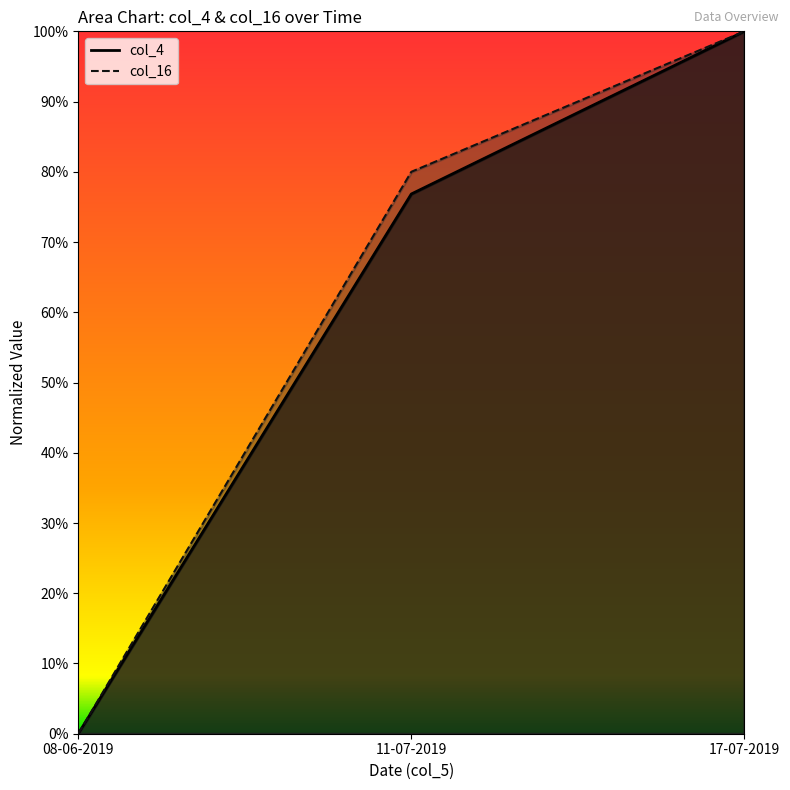

At which category does the chart reach its minimum across all series?

08-06-2019